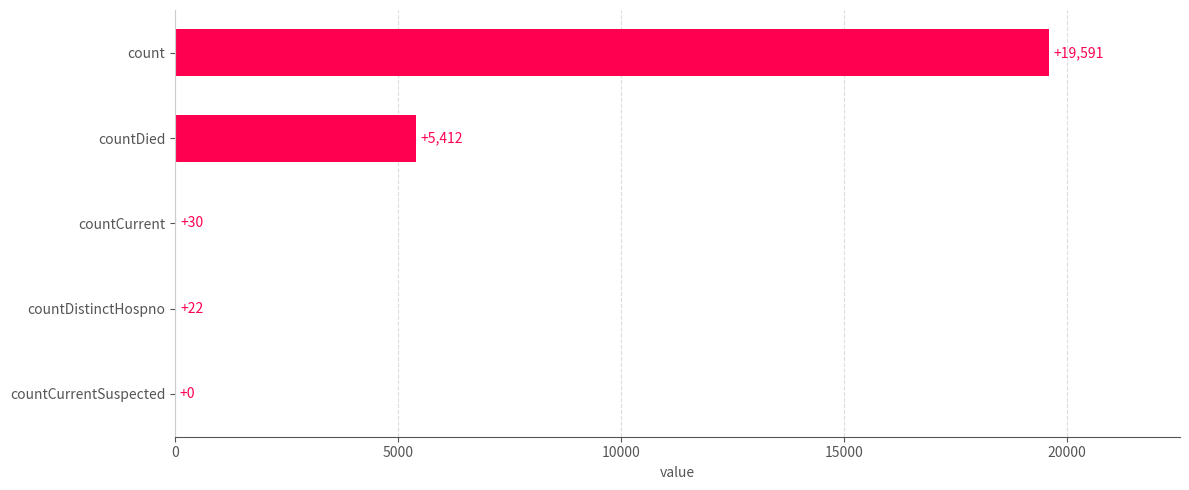

What is the average value?

5011